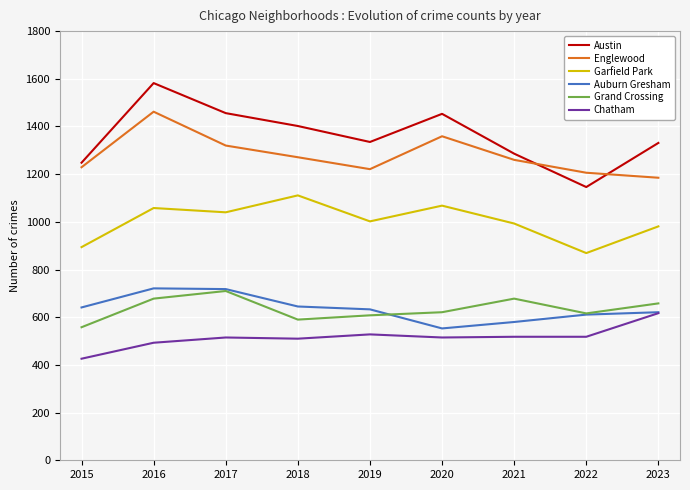

What is the difference between the maximum and second lowest values in the Garfield Park series?

217